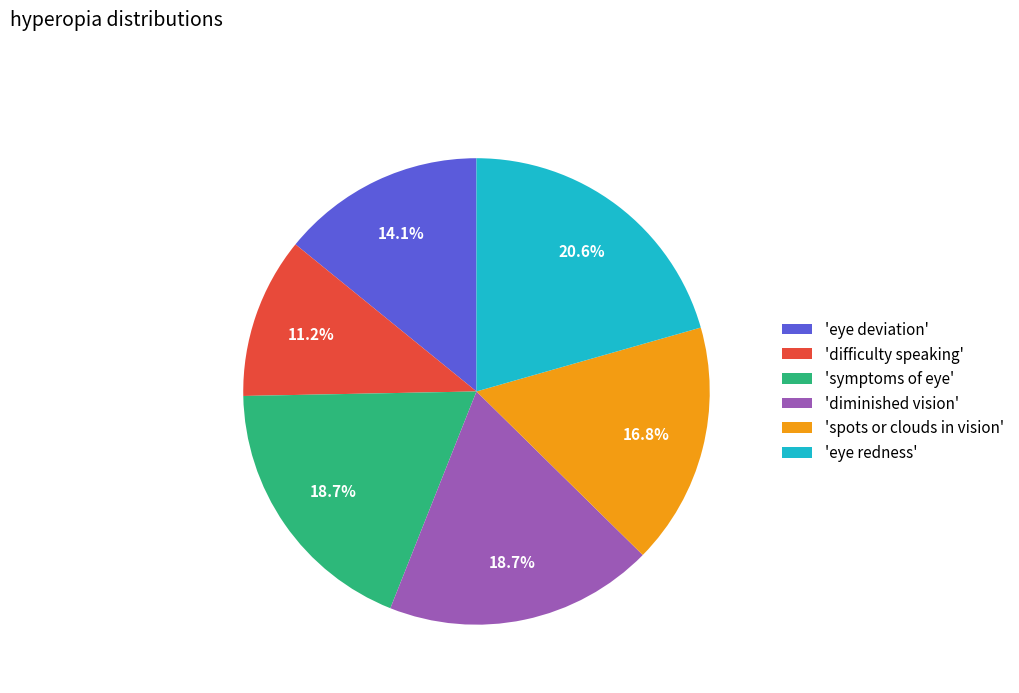

Does 'difficulty speaking' account for over 50% of the chart?

No